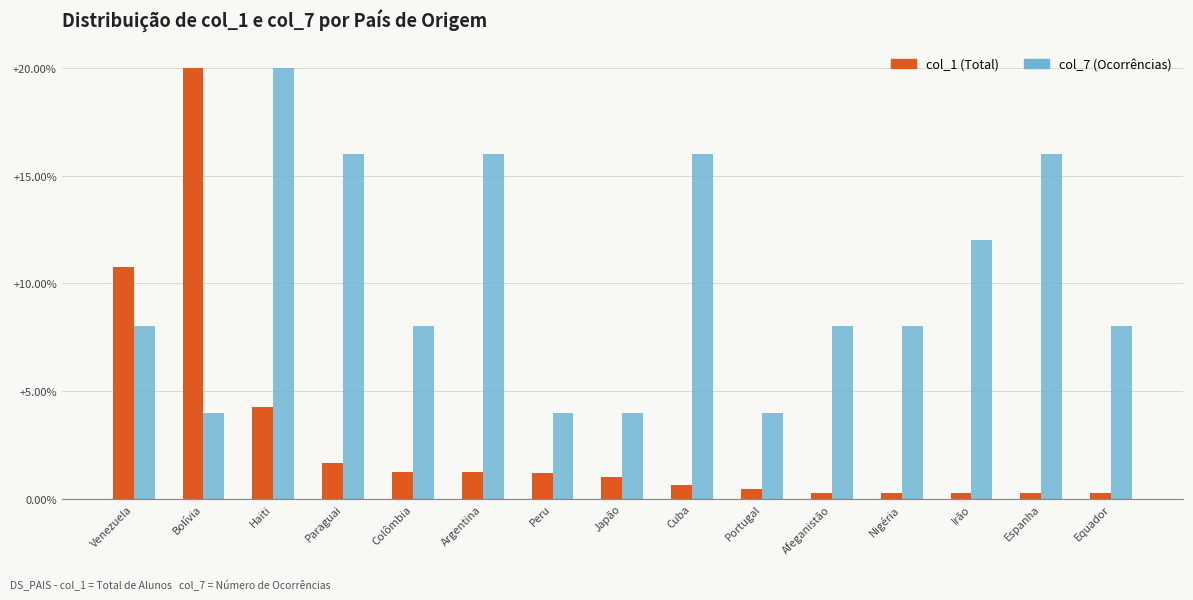

What is the smallest value displayed?

0.3